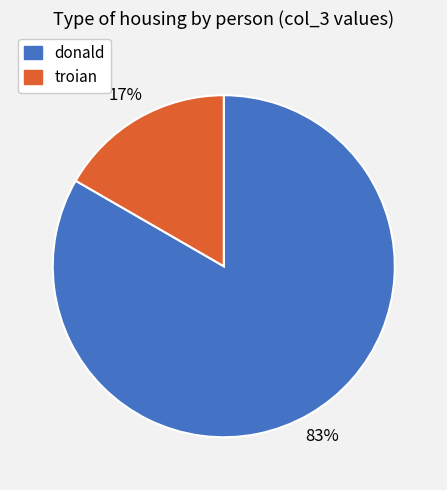

Is there a majority slice in this chart?

Yes